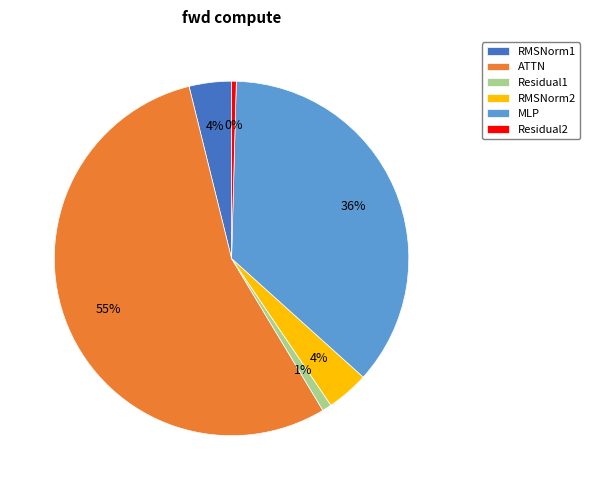

Is it true that MLP is 48% of the pie?

False